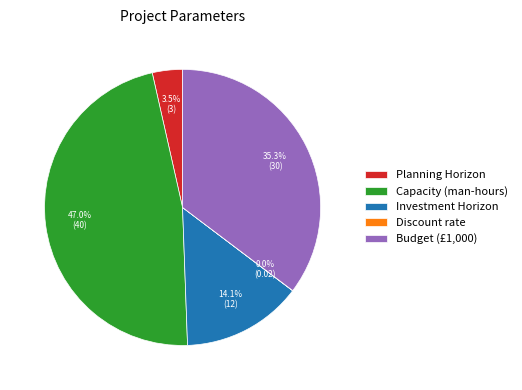

What is the ratio of the value at Budget (£1,000) to the value at Investment Horizon?

2.5